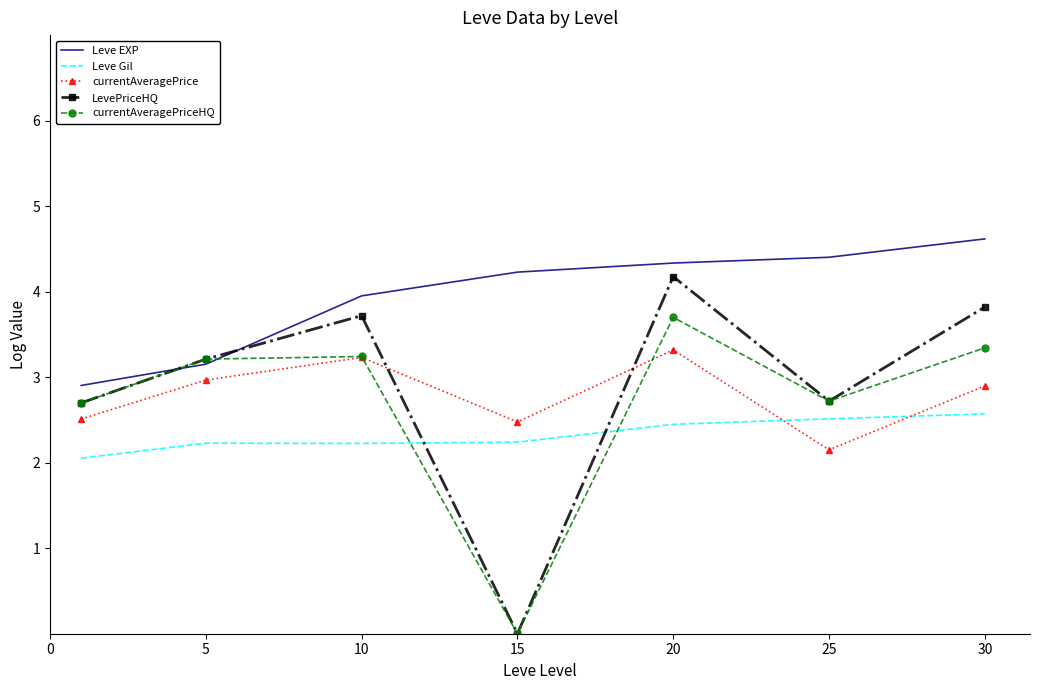

Which series has the largest total across all categories?

Leve EXP